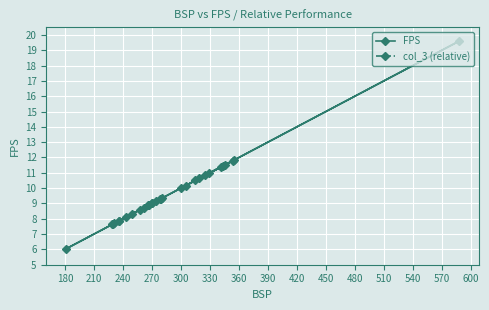

What is the difference between the highest and lowest values at 540?

8.2